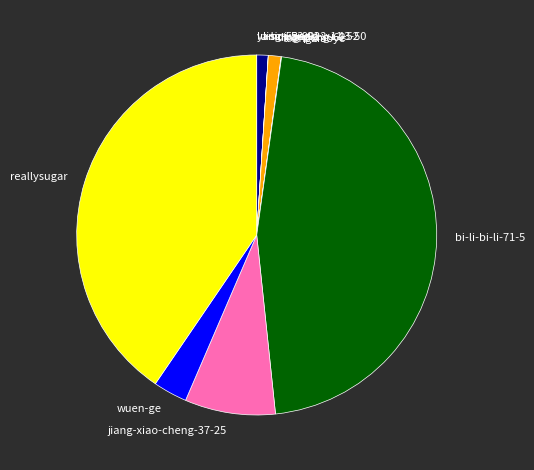

Is it true that reallysugar is 40% of the pie?

True